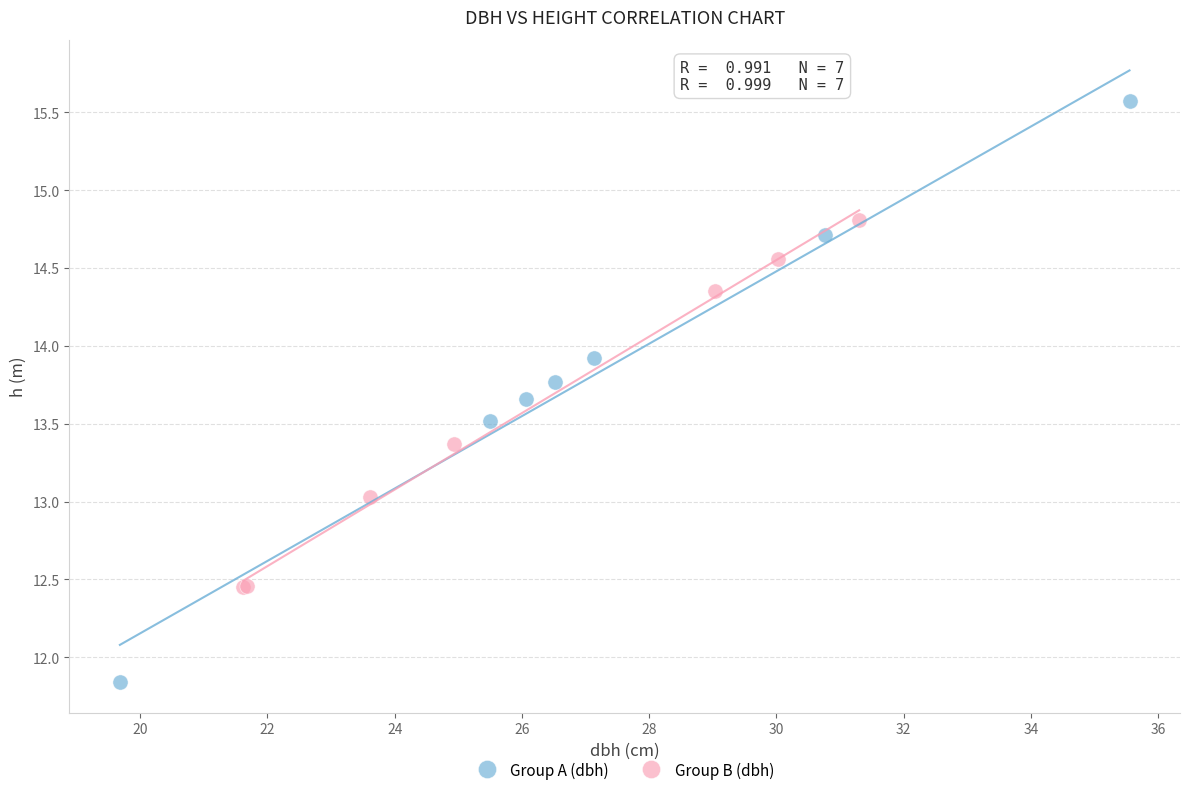

Which series contains the highest Y value?

Group A (dbh)